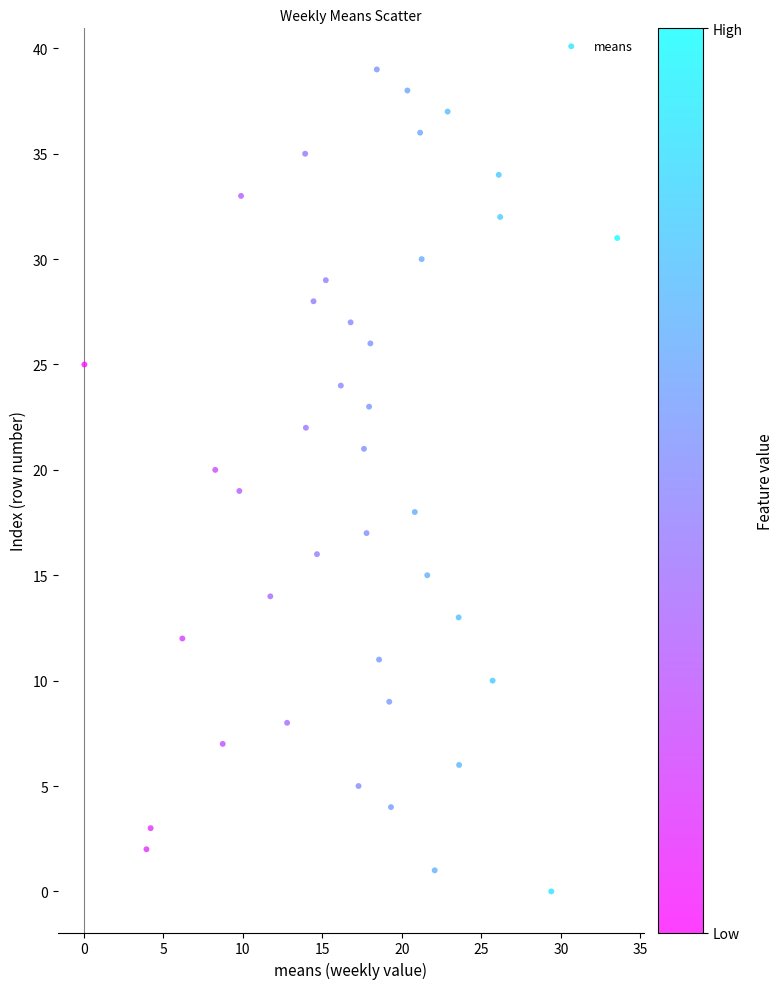

How many data points are displayed?

40